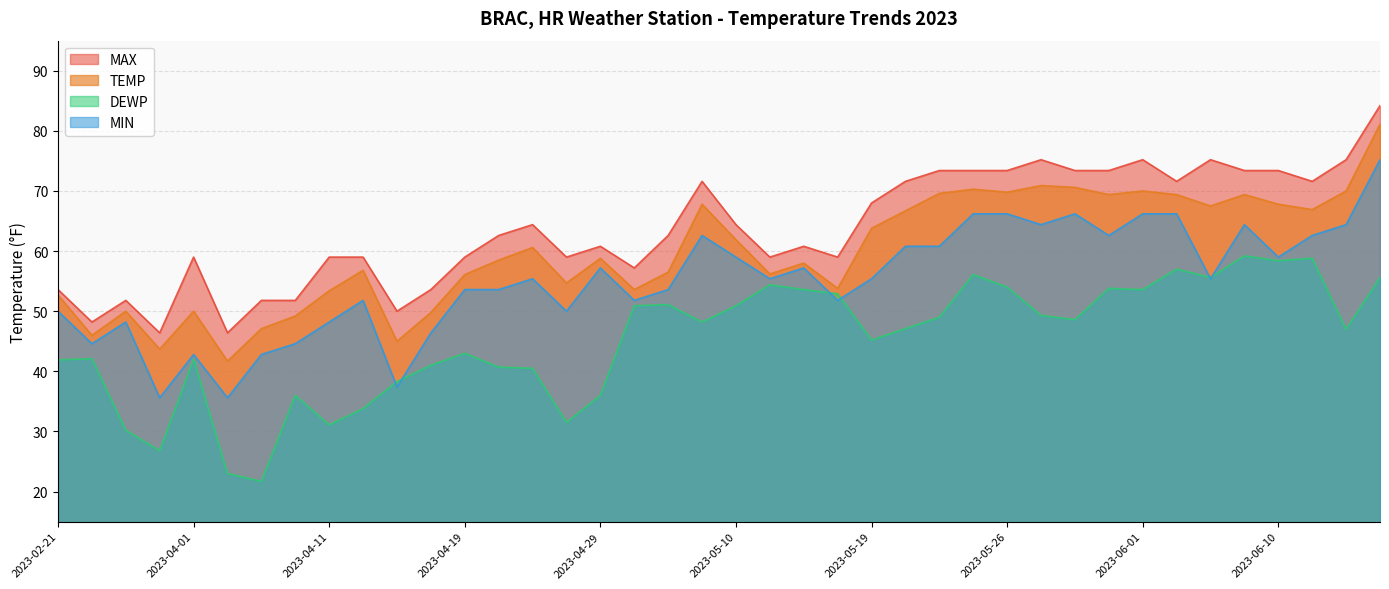

How many lines are shown in the chart?

4